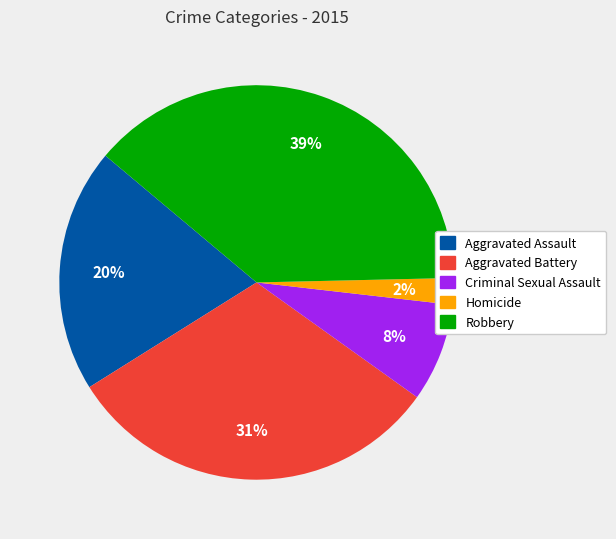

How many segments does this pie chart have?

5